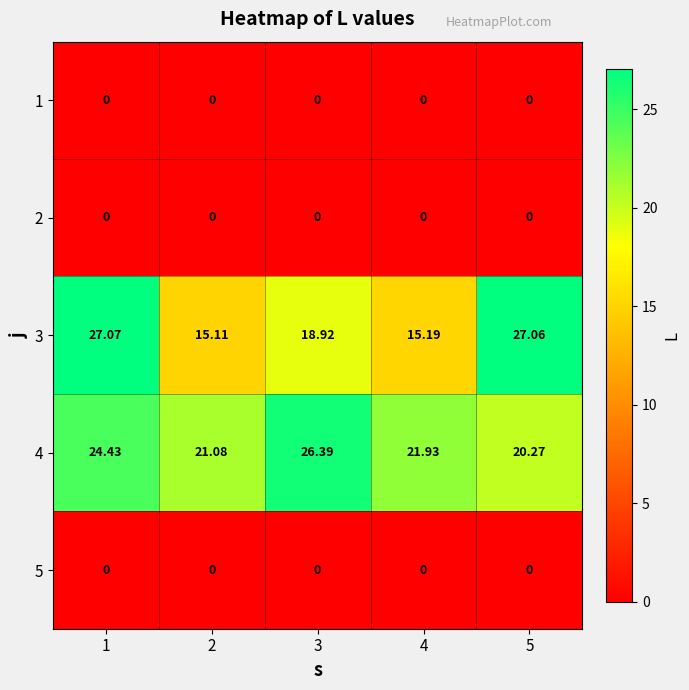

Is the value of 5 at 2 greater than the value of 3 at 1?

No